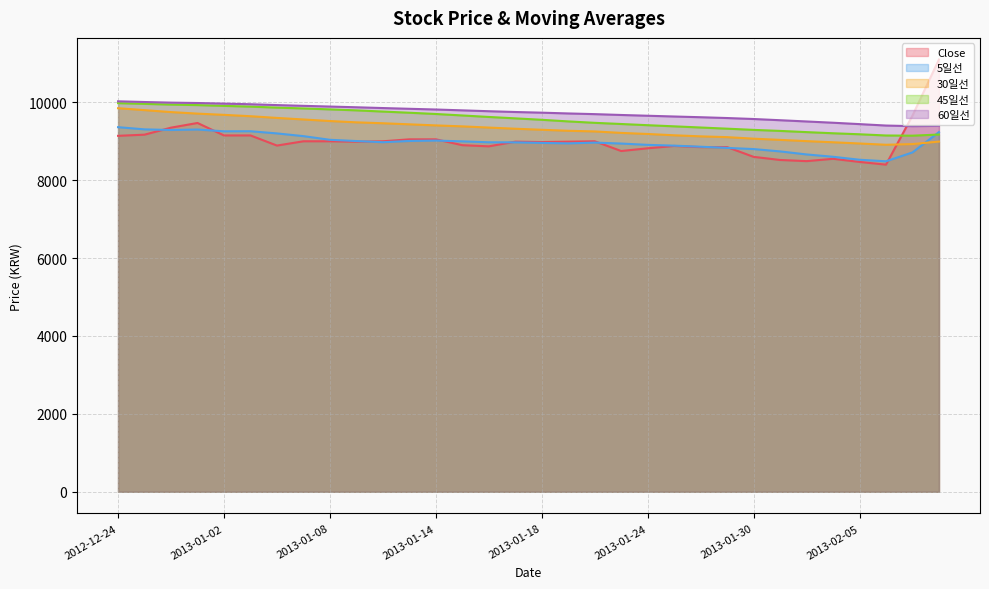

Which series has the widest spread of values?

Close